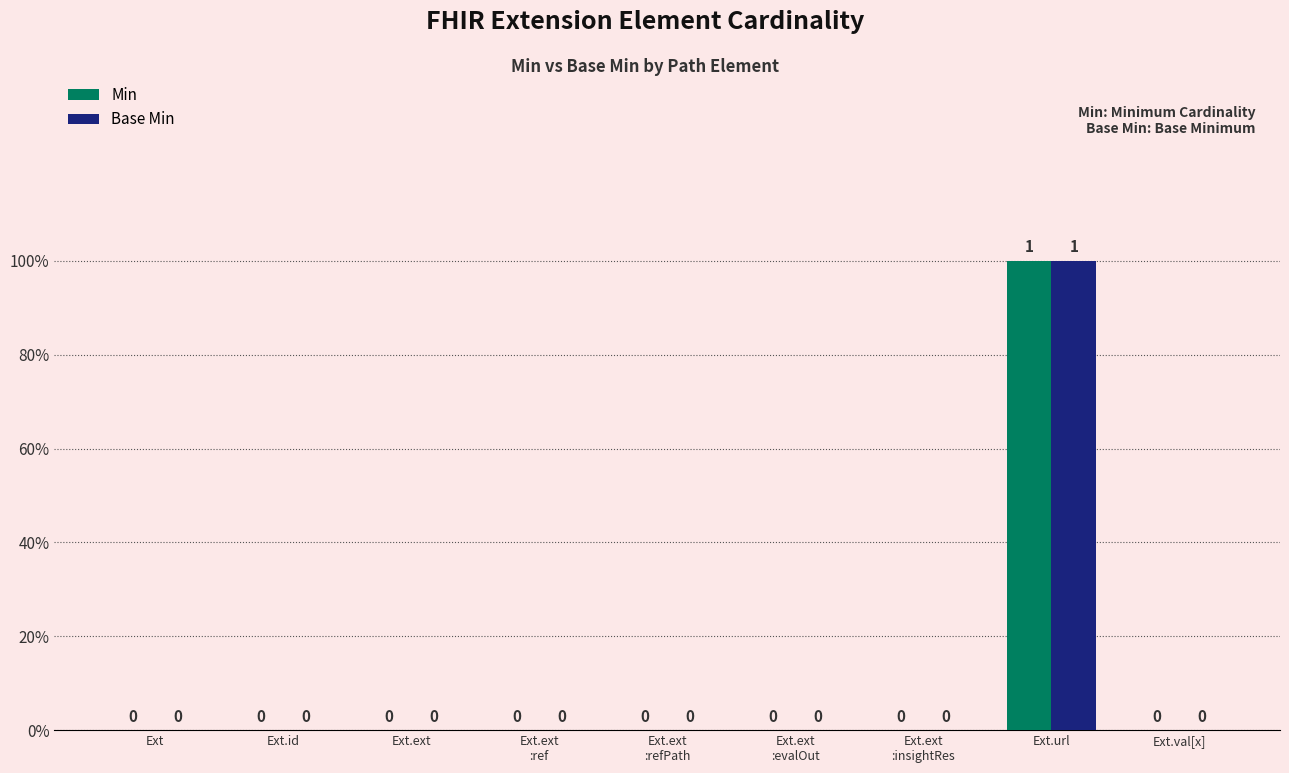

What are all the series names shown in the legend?

Min, Base Min